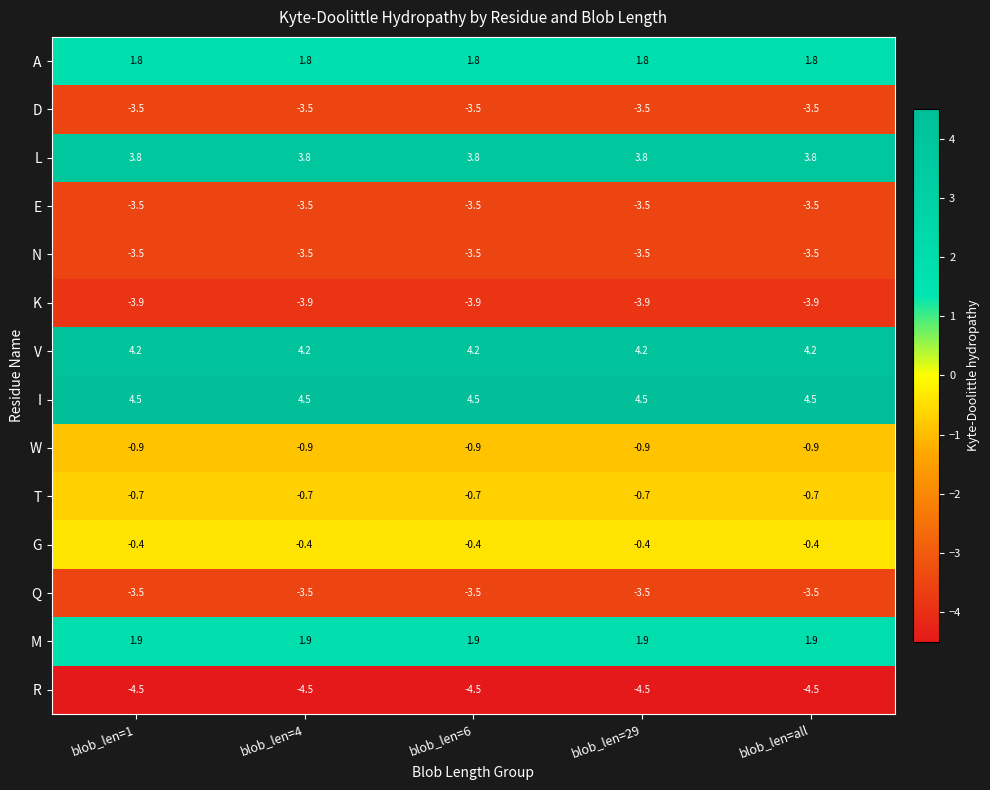

What is the total value across all series at blob_len=6?

-8.2